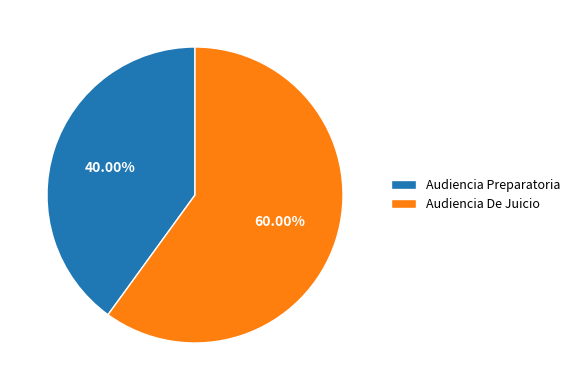

Do Audiencia De Juicio and Audiencia Preparatoria together represent more than half of the pie?

Yes